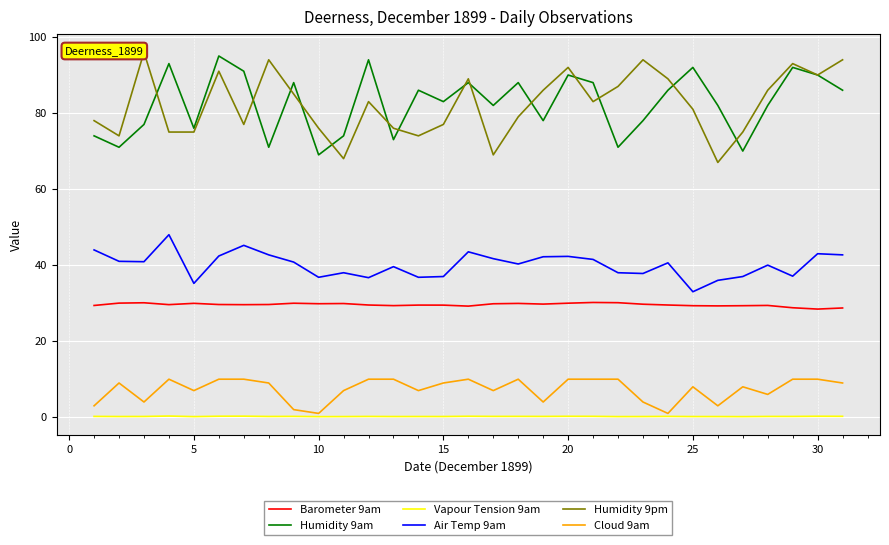

True or false: Humidity 9pm and Barometer 9am cross at least once.

False